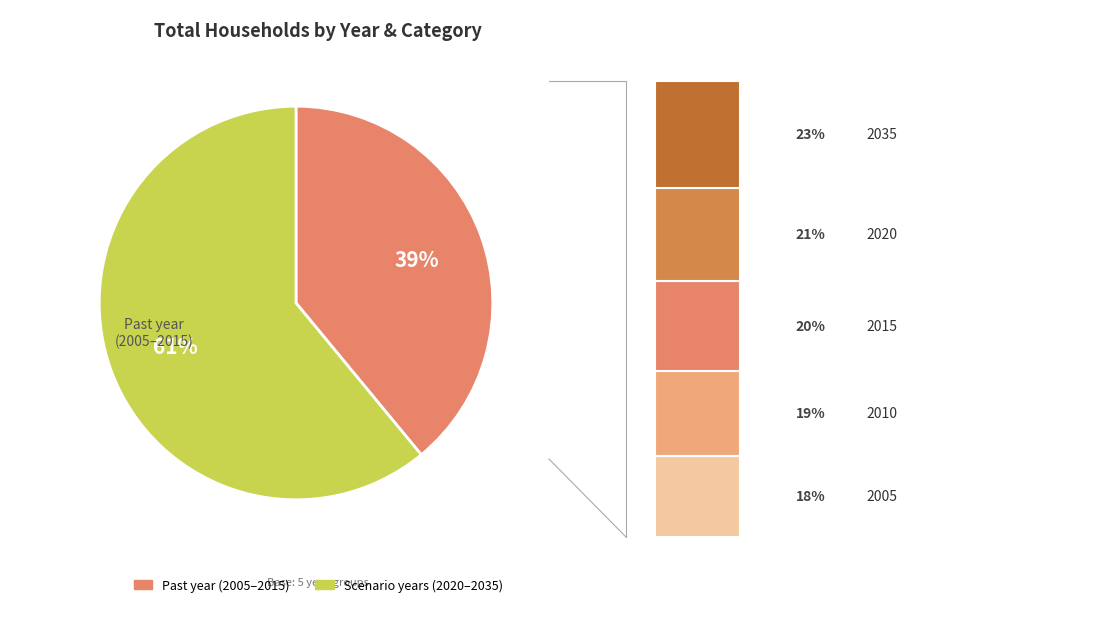

Is 2035 the majority of the pie?

No